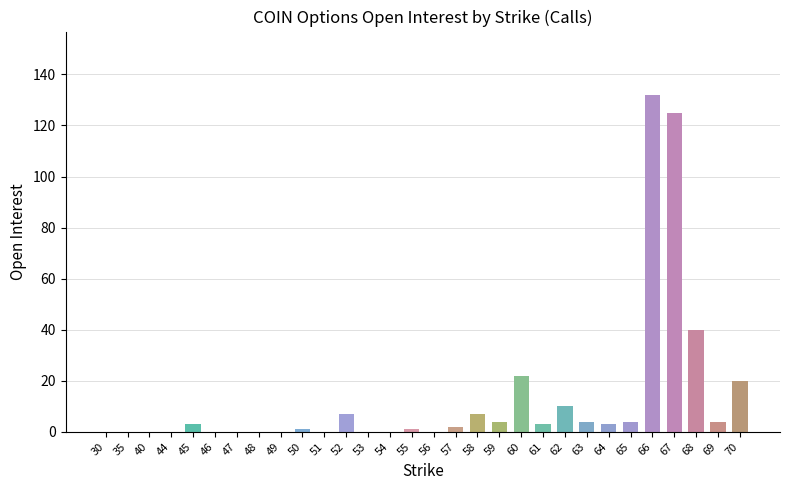

What is the sum of all values?

392